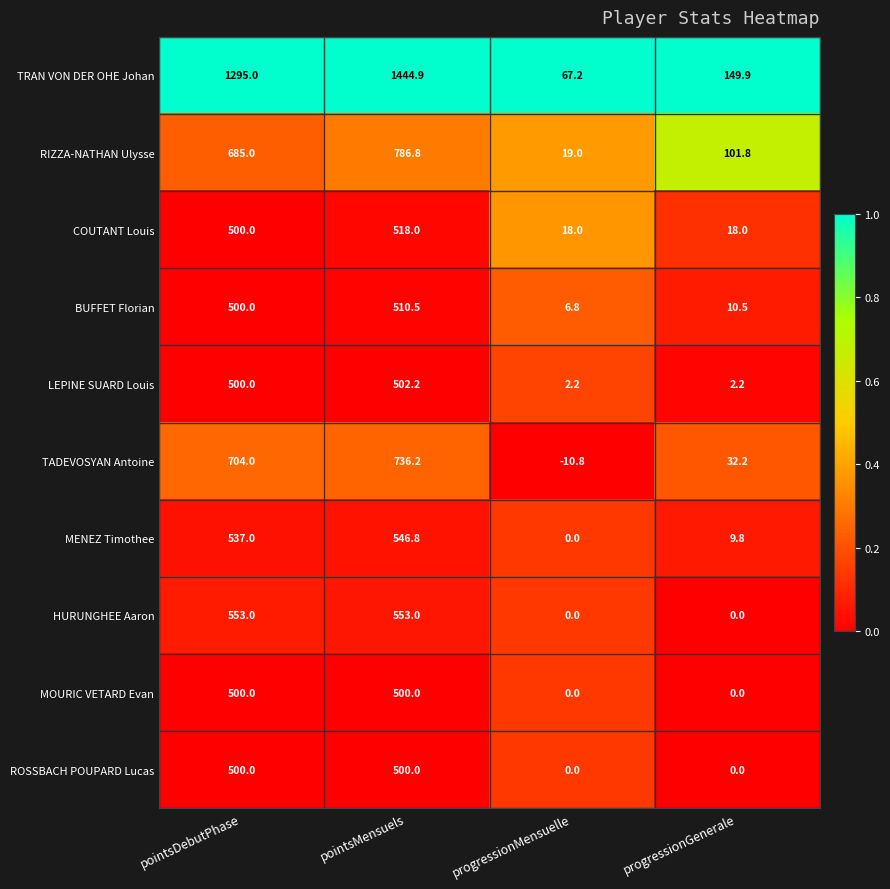

Count the number of data series in this chart.

10